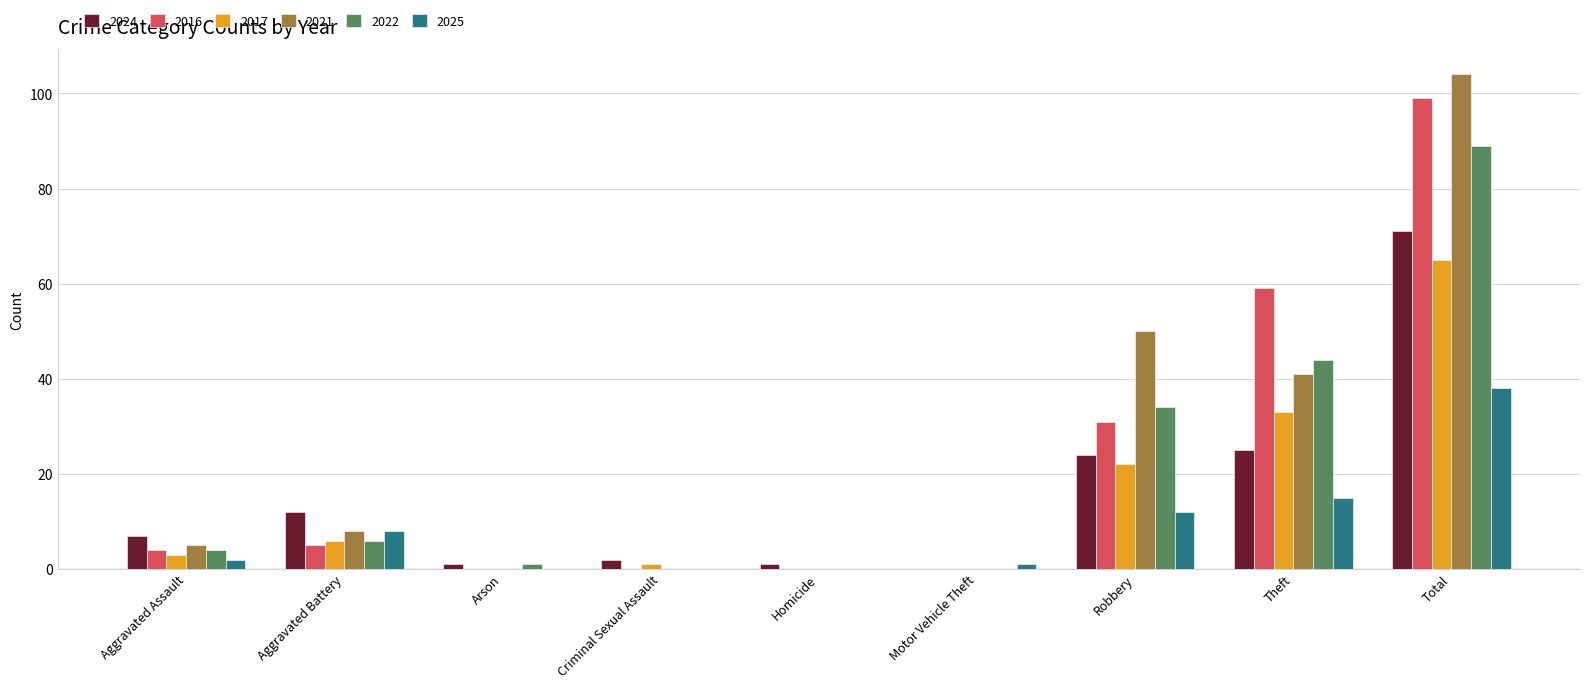

Which series changed the most between Aggravated Assault and Total?

2021